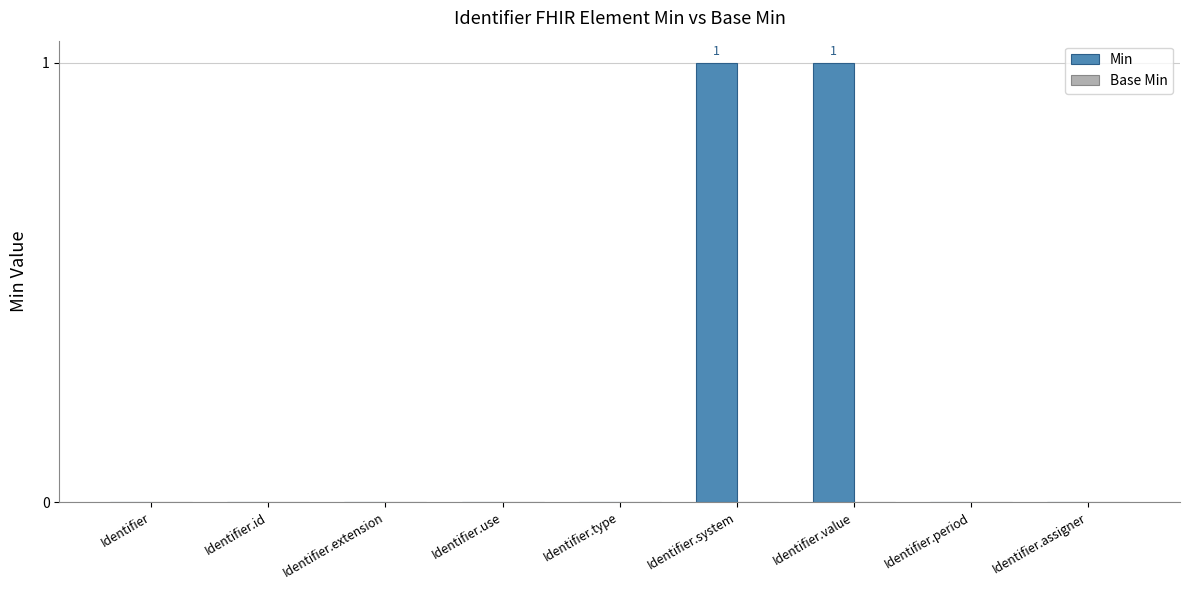

Is it true that the value at Identifier.value is 1?

True